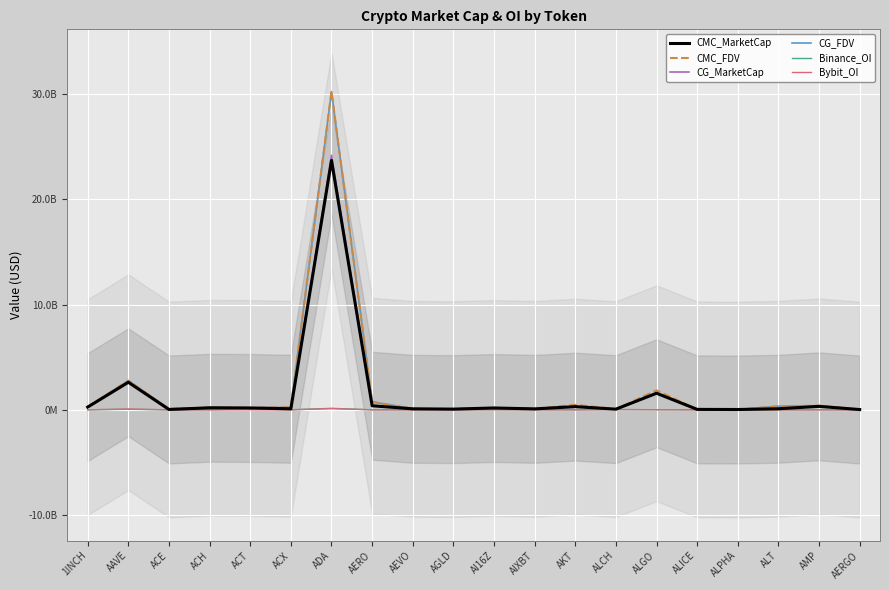

Count the number of data series in this chart.

6